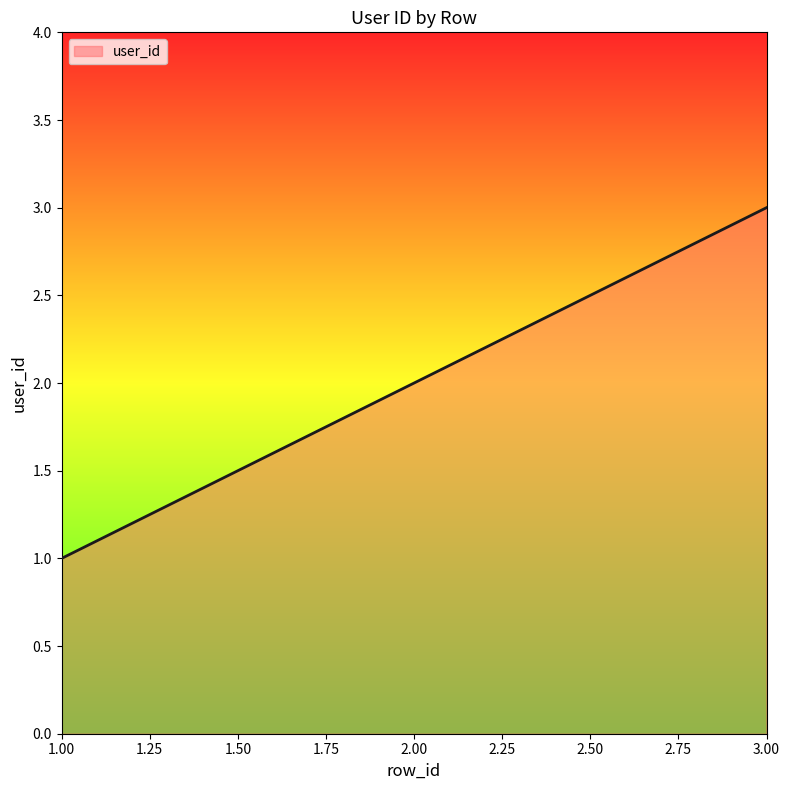

List the labels in order of value, largest first.

3.00, 2.00, 1.00